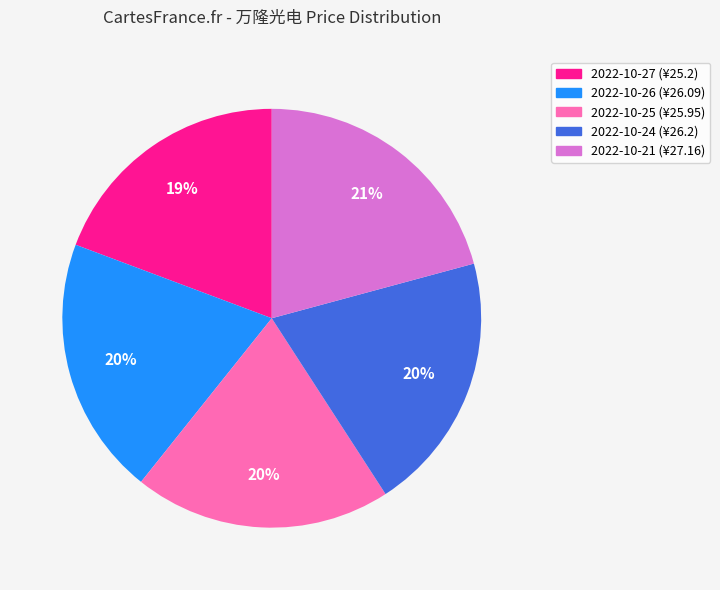

To the nearest percent, what is the average slice percentage?

20%